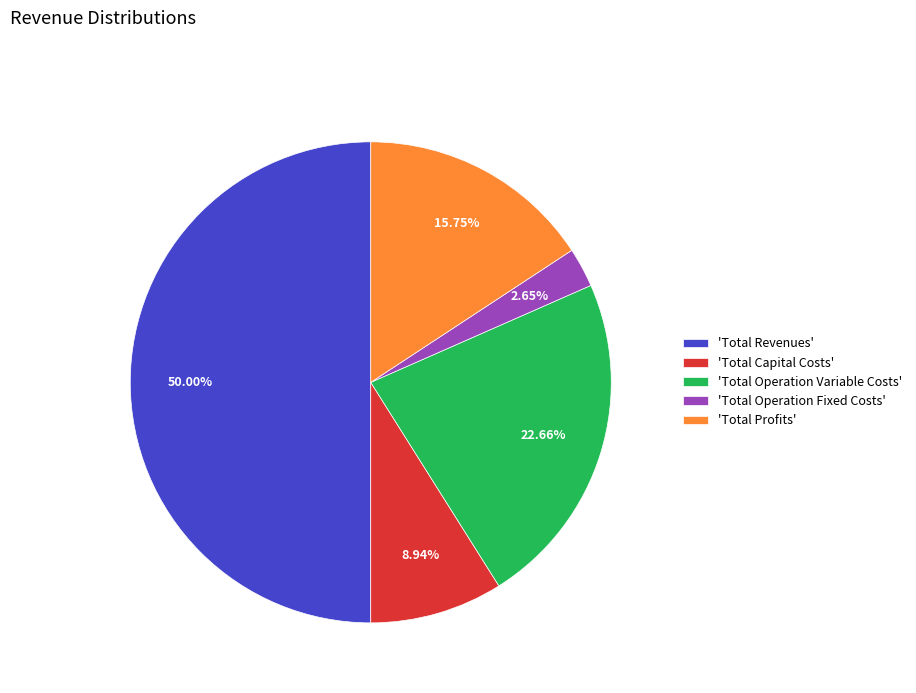

How many segments does this pie chart have?

5